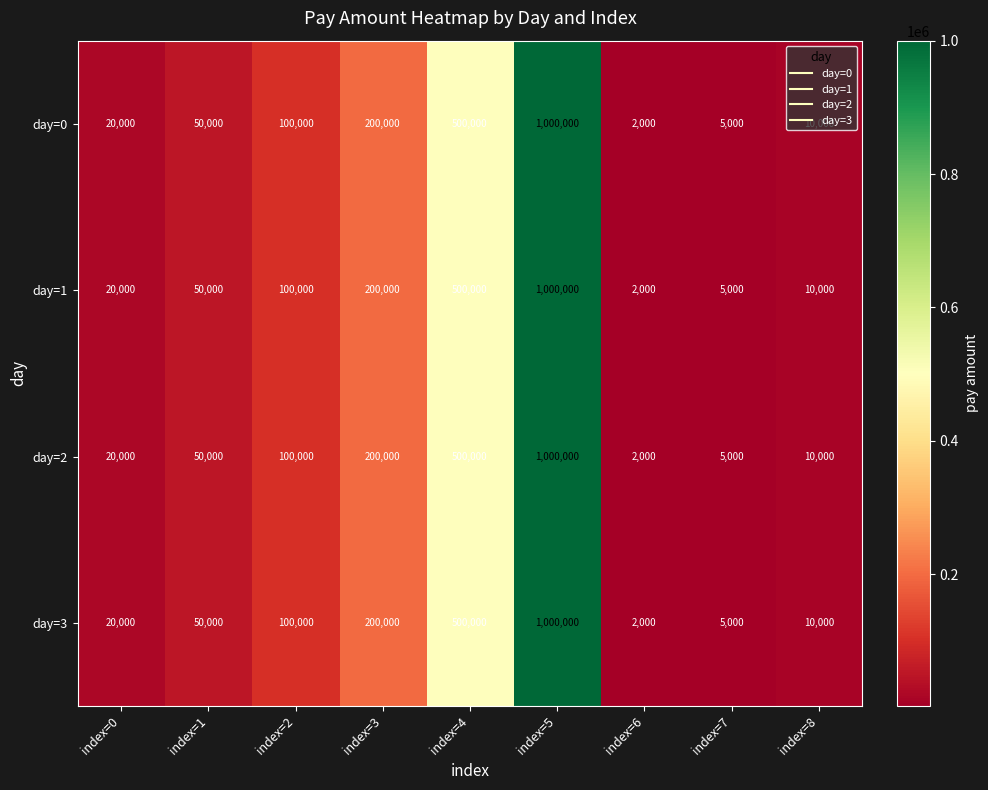

What is the difference between the maximum and second lowest values in the day=3 series?

995000